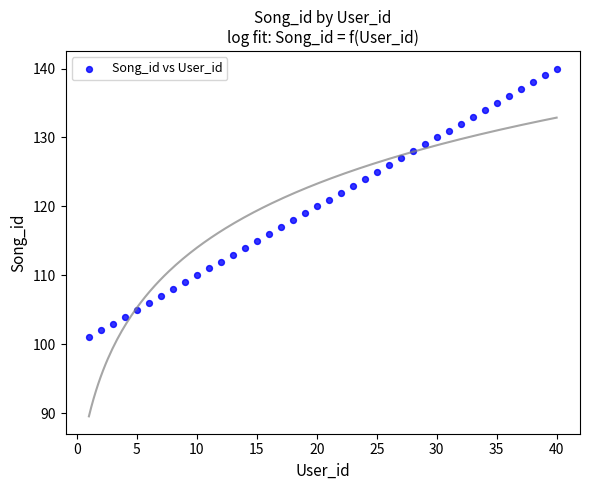

What is the range of X values (max minus min)?

39